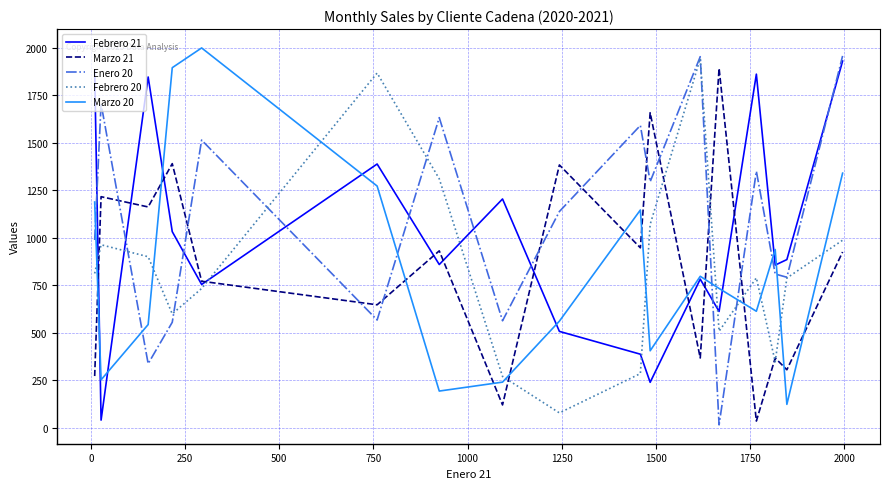

Which series has the largest total across all categories?

Enero 20